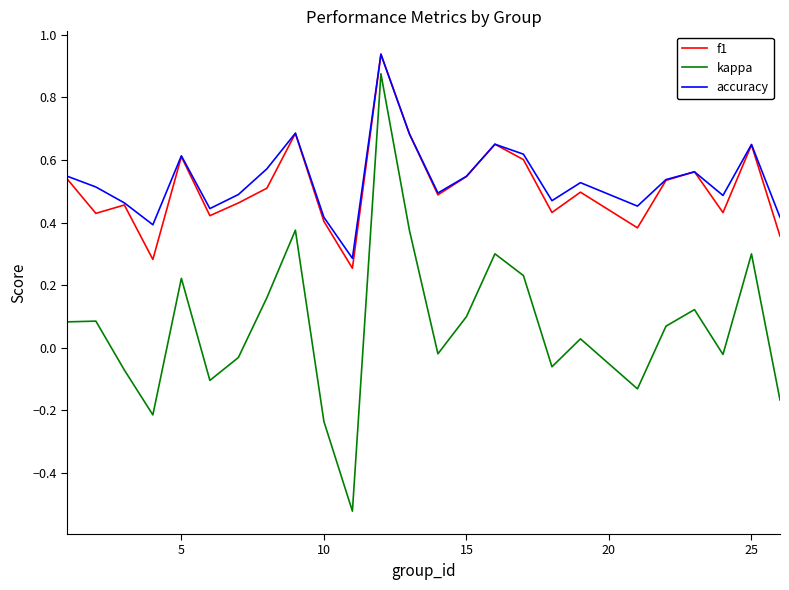

At how many categories does at least one series exceed 0?

25